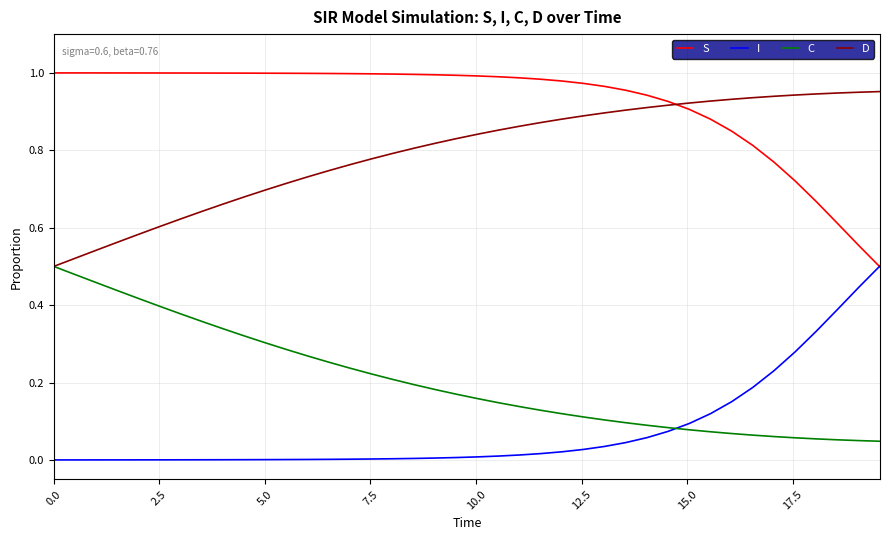

True or false: S and C intersect in this chart.

False